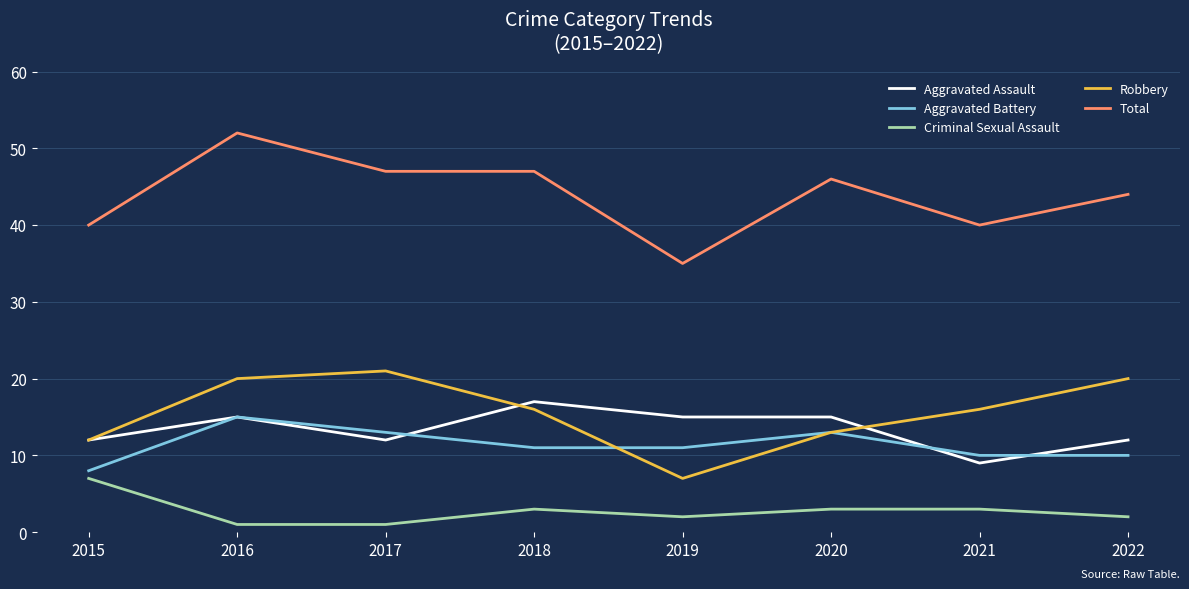

How many series are shown in this chart?

5